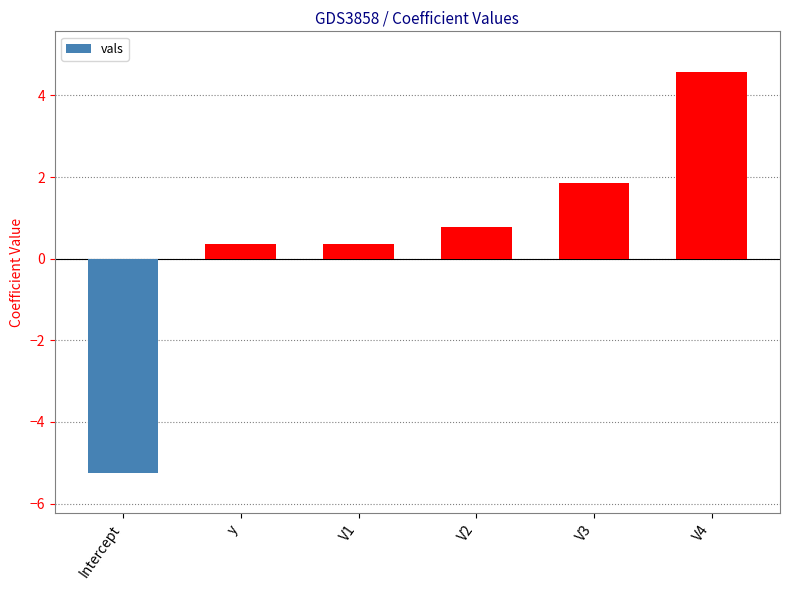

Are the bars grouped side by side (vs. stacked)?

No